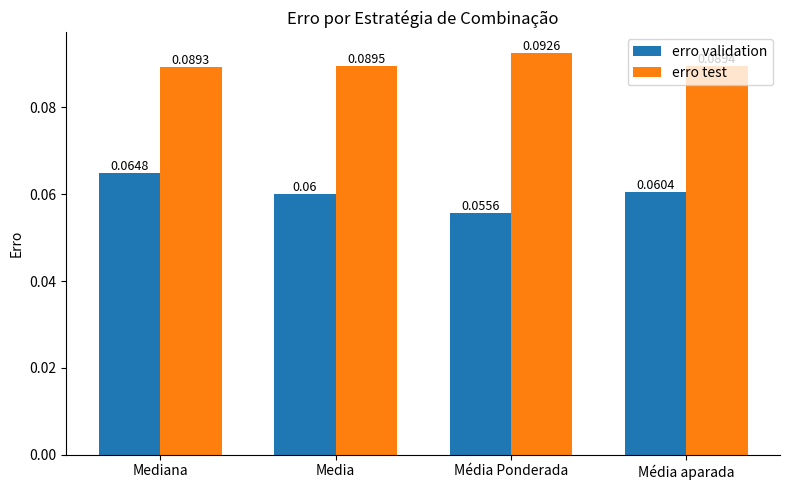

What is the label of the 1st bar from the right?

Média aparada